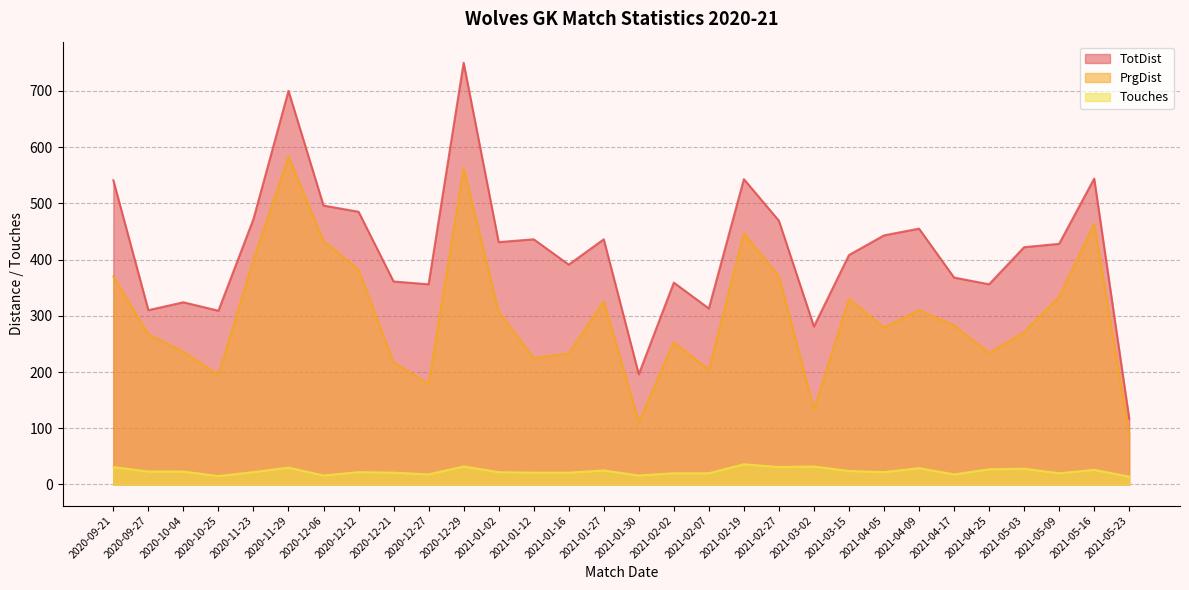

Reading left to right, list all the values displayed in this chart.

TotDist: 541	310	324	309	472	700	496	485	361	356	750	431	436	391	436	196	359	313	543	469	281	408	443	455	368	356	422	428	544	117
PrgDist: 370	267	236	195	400	583	433	382	217	179	563	307	225	233	326	111	253	204	447	370	134	330	279	310	283	234	271	334	464	89
Touches: 31	23	23	15	22	30	16	22	21	18	32	22	21	21	25	16	20	20	36	31	32	24	22	29	18	27	28	20	26	14